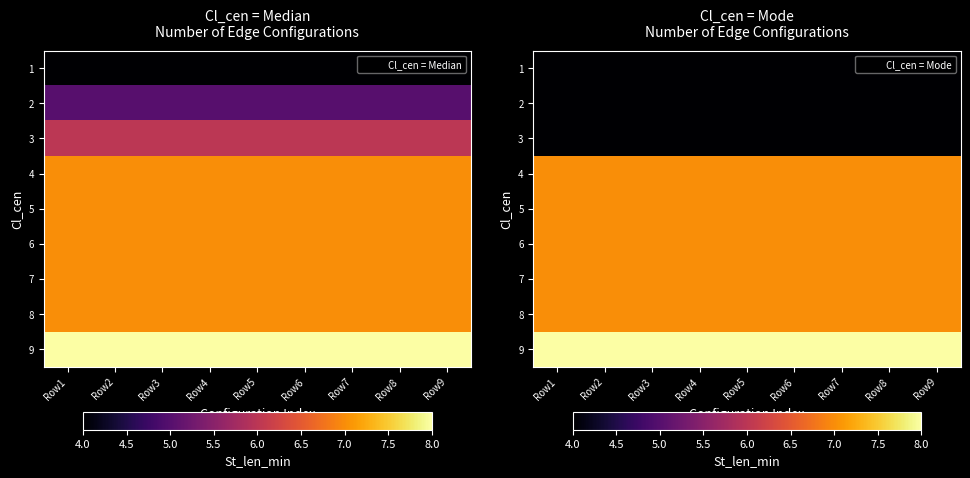

At which label is 7 closest to 7?

Row1